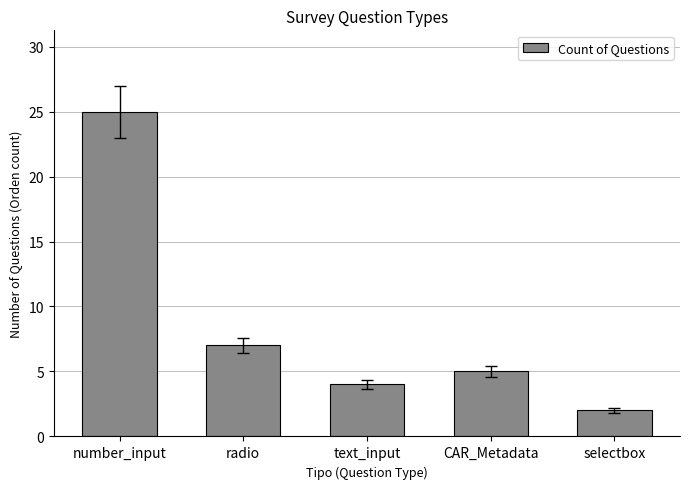

Reading right to left, extract all data points from this chart.

selectbox=2	CAR_Metadata=5	text_input=4	radio=7	number_input=25